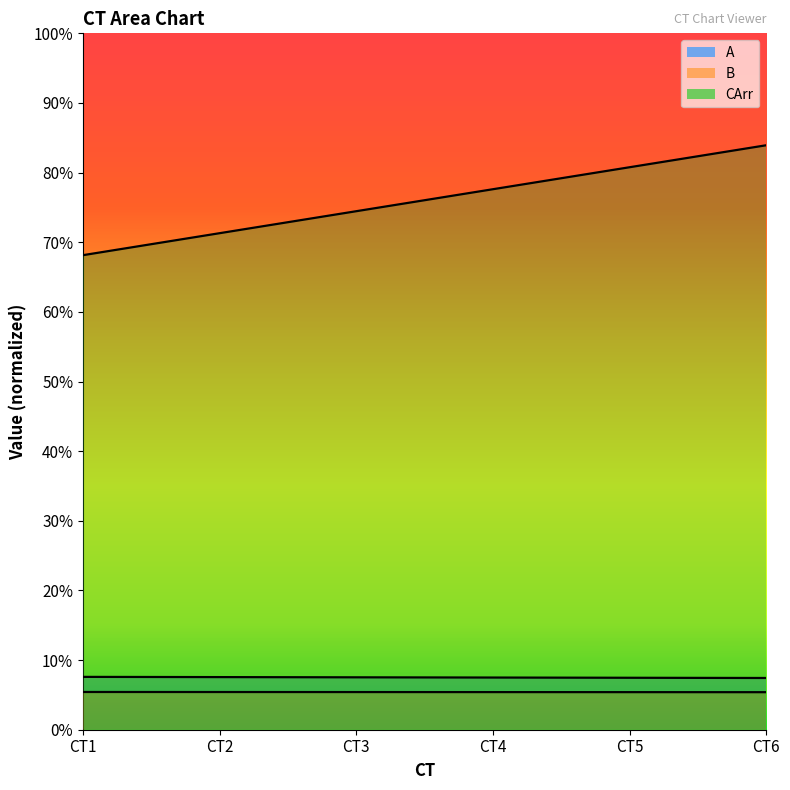

What value does the CArr series have at CT2?

0.8